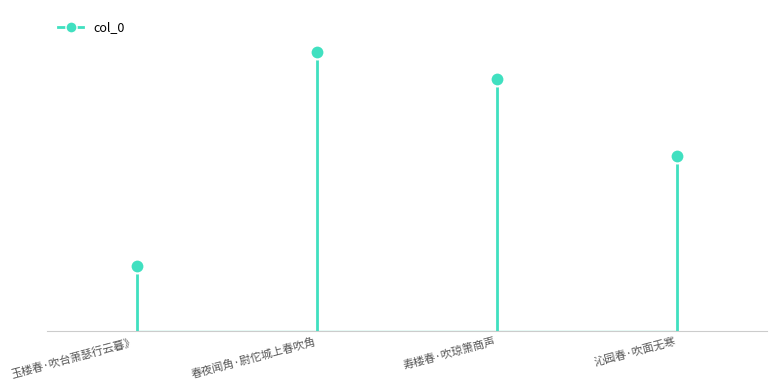

True or false: the data shows 271338 at 寿楼春·吹琼箫商声.

True